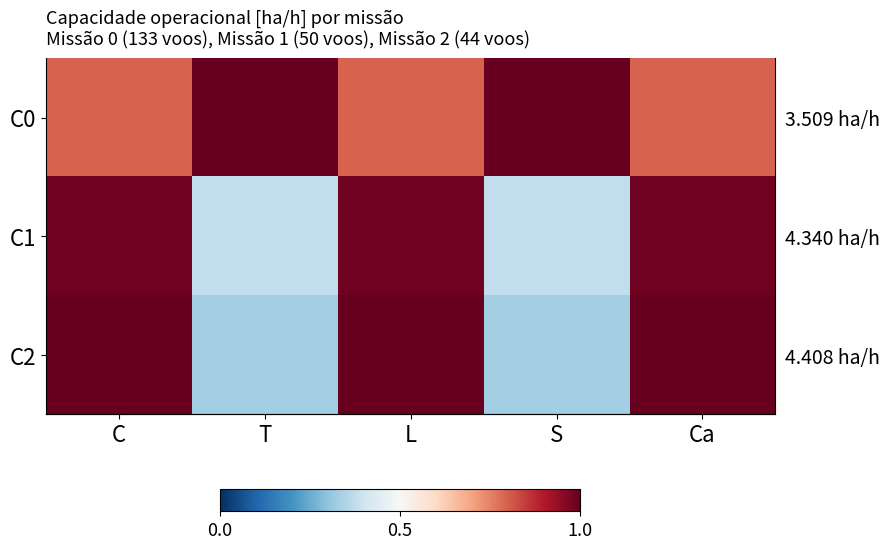

At which label does C0 reach its minimum?

C